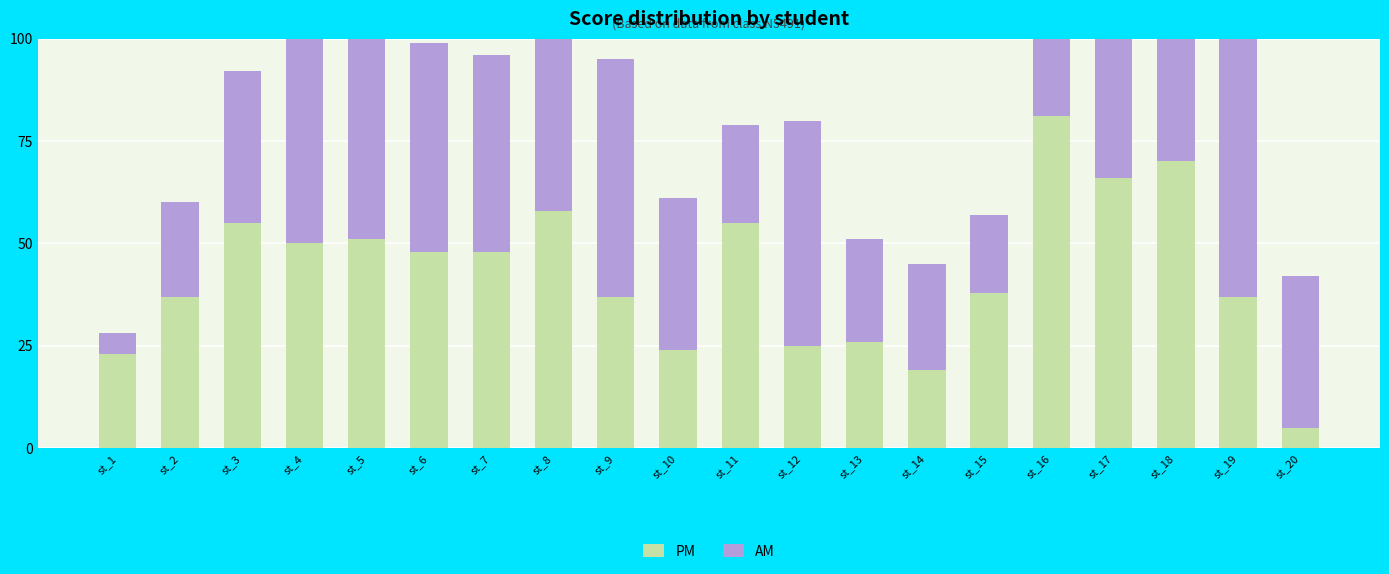

Which series changed the most between st_3 and st_14?

PM